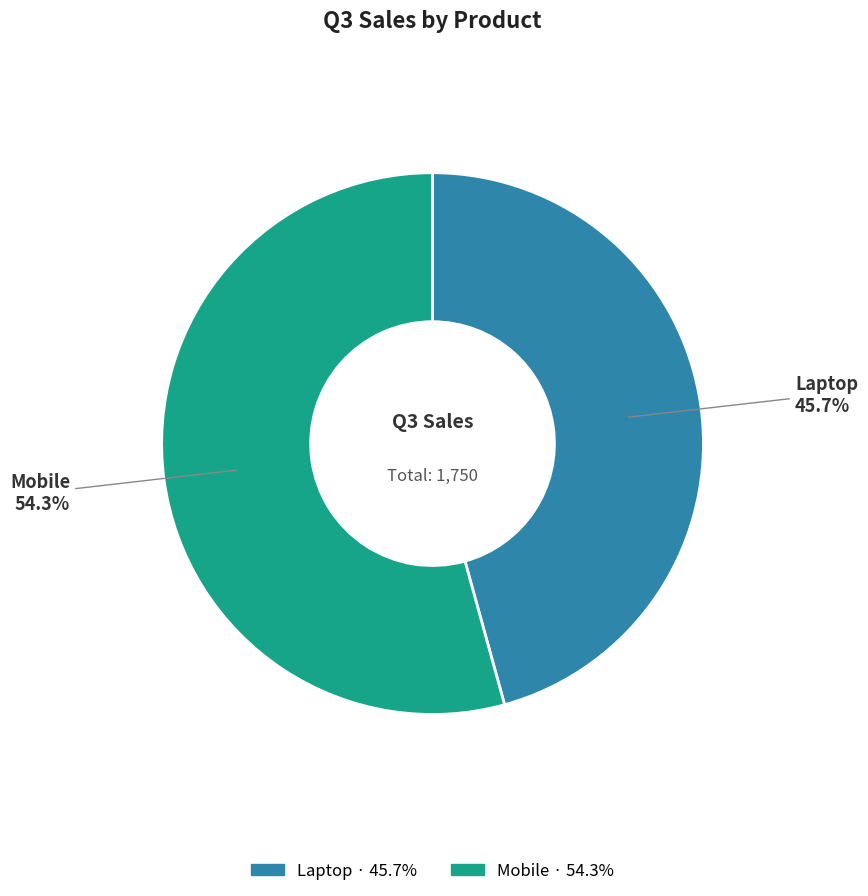

Which slice is the largest?

Mobile